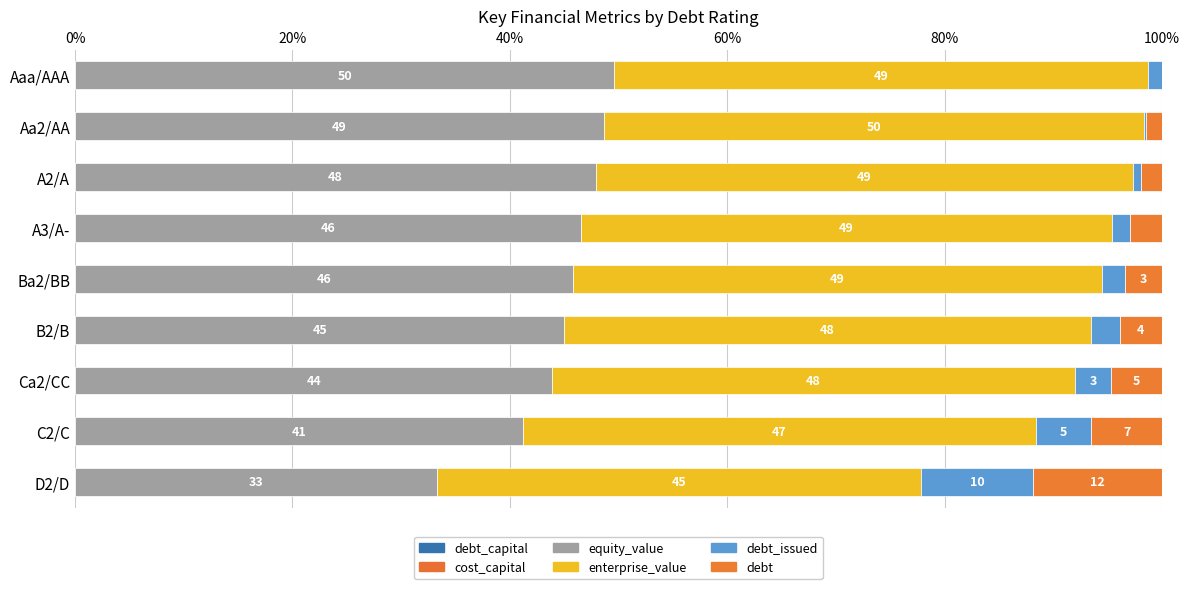

How many series are shown in this chart?

6